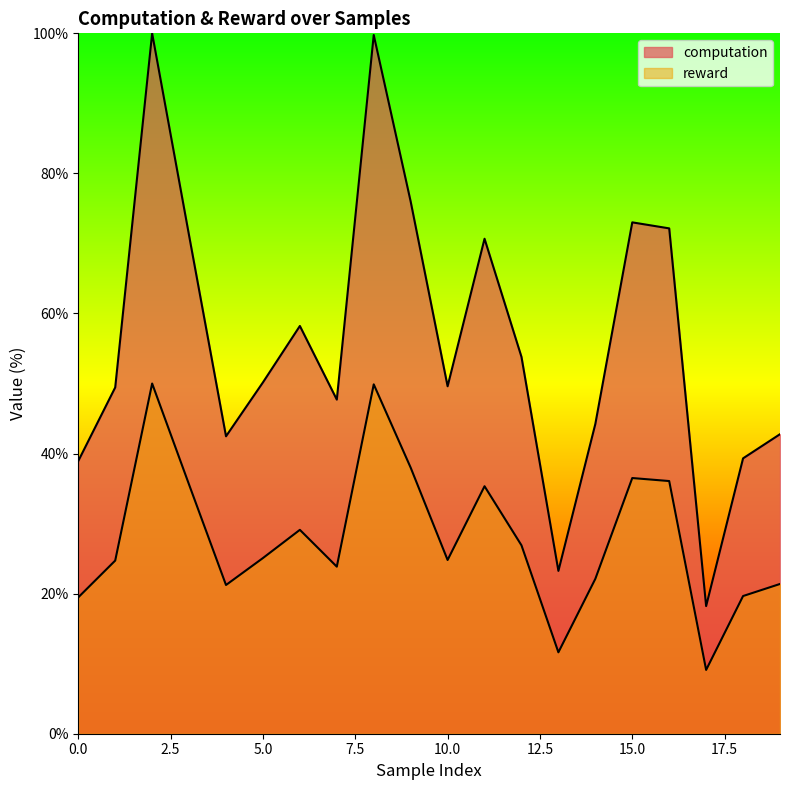

Rank the series at 13 from highest to lowest value.

computation, reward